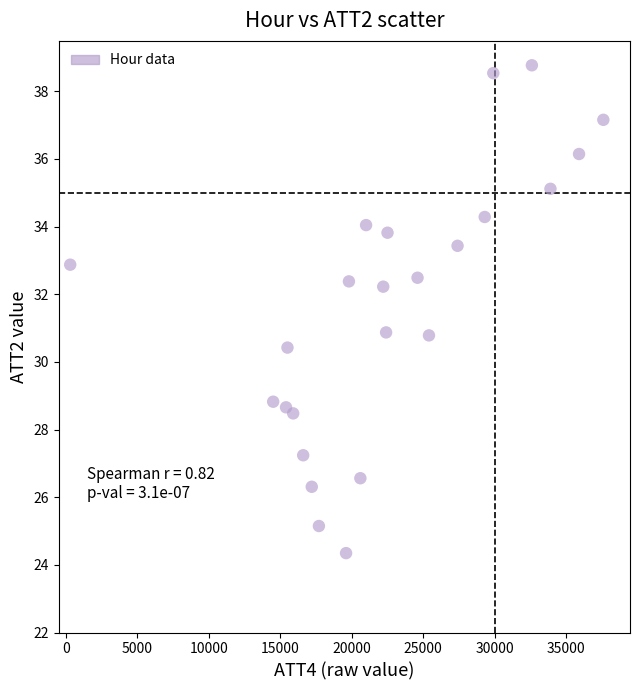

What is the range of X values (max minus min)?

37300.0